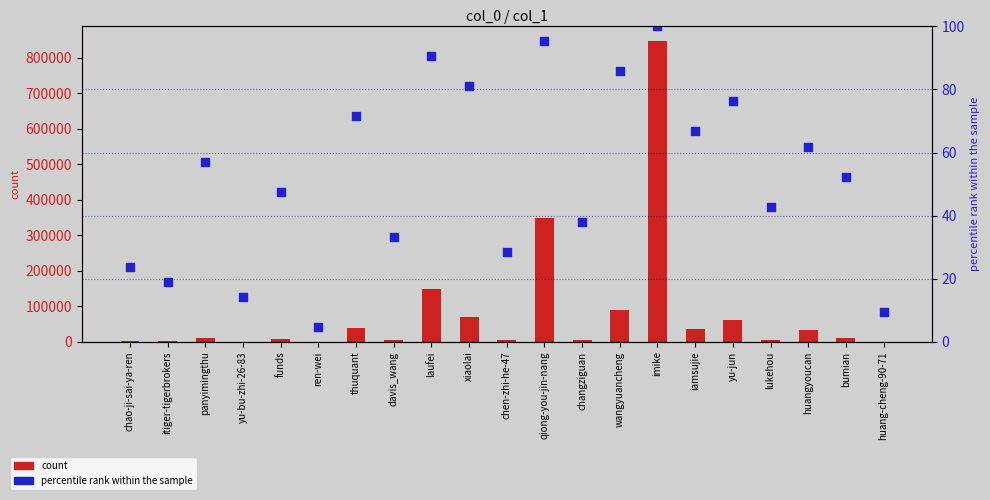

What is the total value across all series at laufei?

149416.5